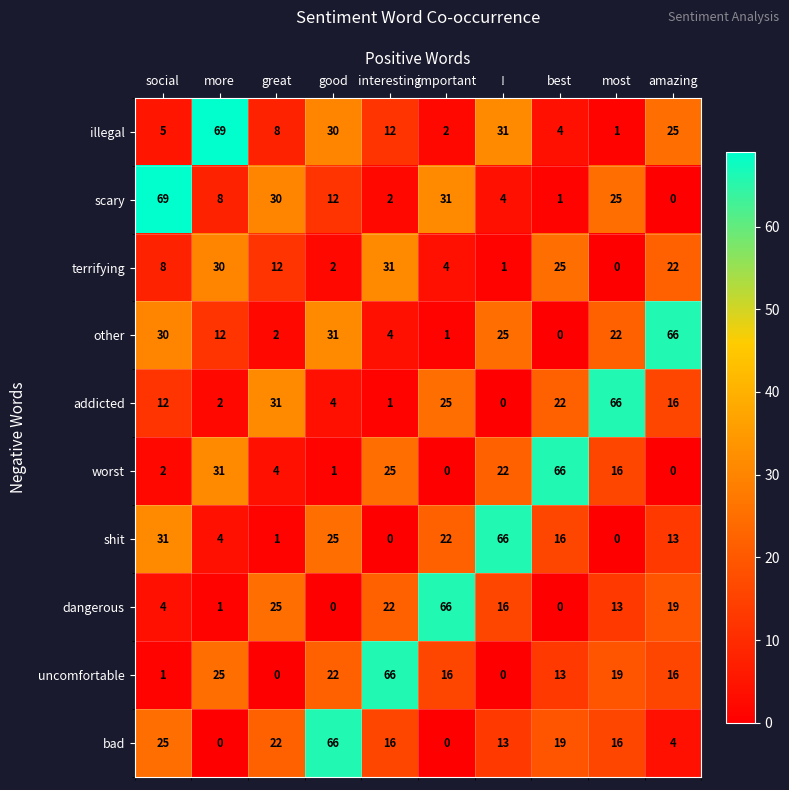

What is the difference between the highest and lowest values at social?

68